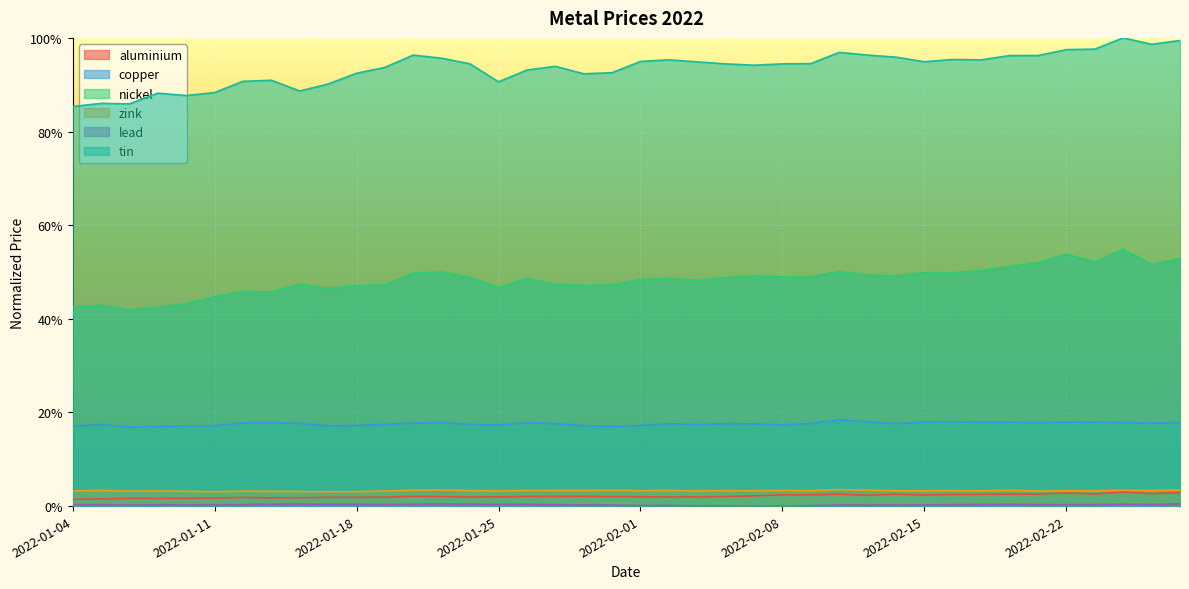

How many lines are shown in the chart?

6